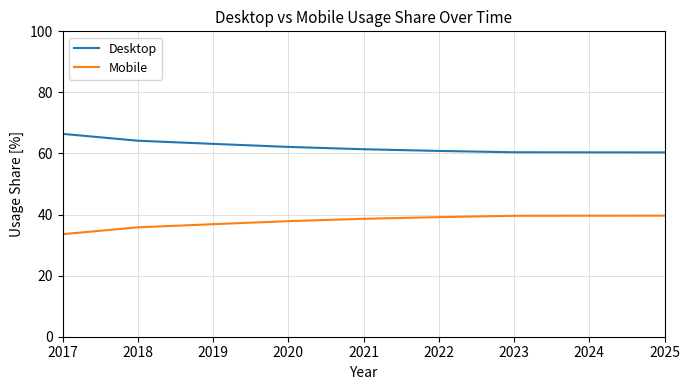

List the series in order of their peak value, highest first.

Desktop, Mobile